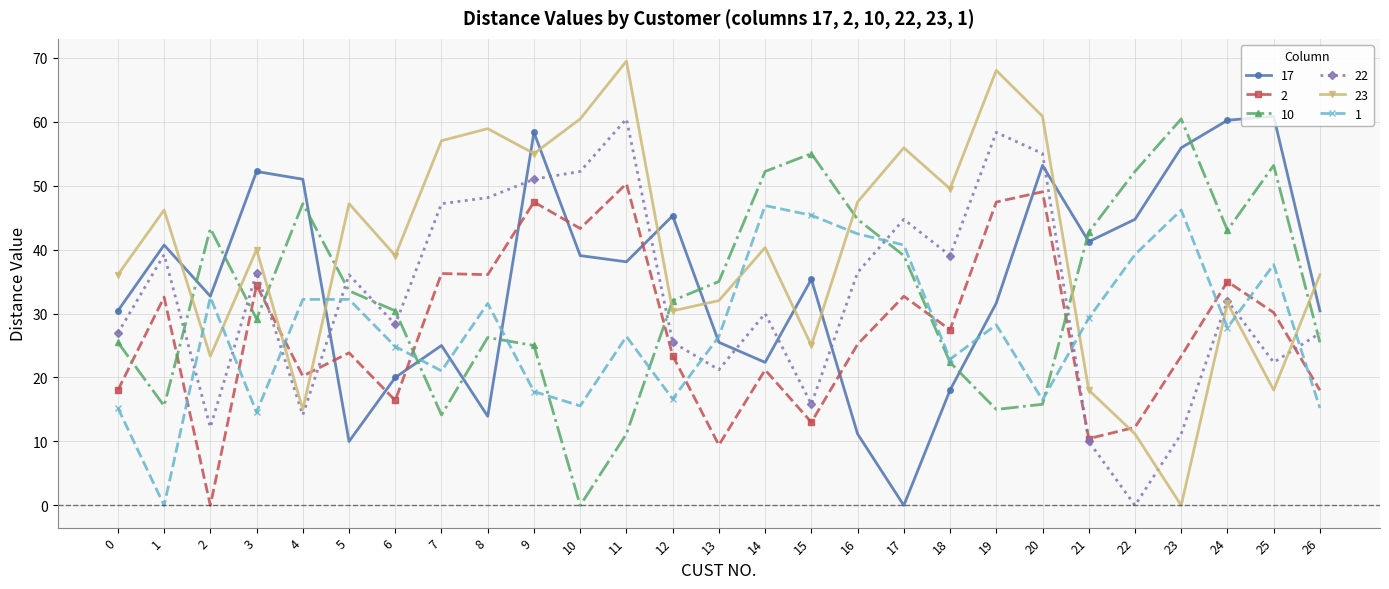

What is the value of the 10 point at the 9th from the left?

26.2